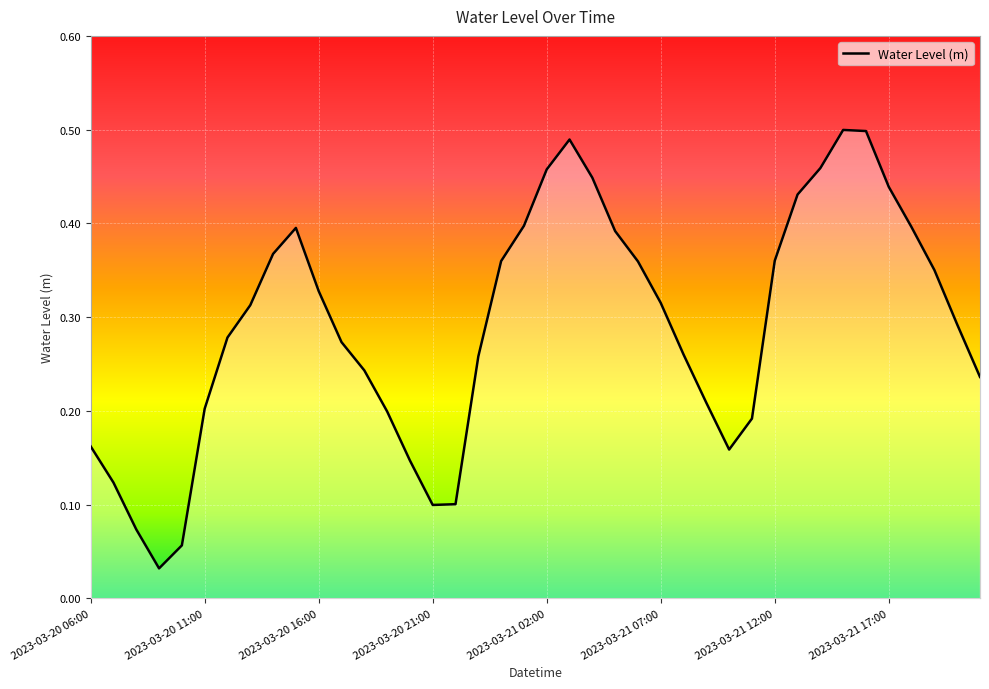

At which category does the chart reach its peak across all series?

2023-03-21 15:00